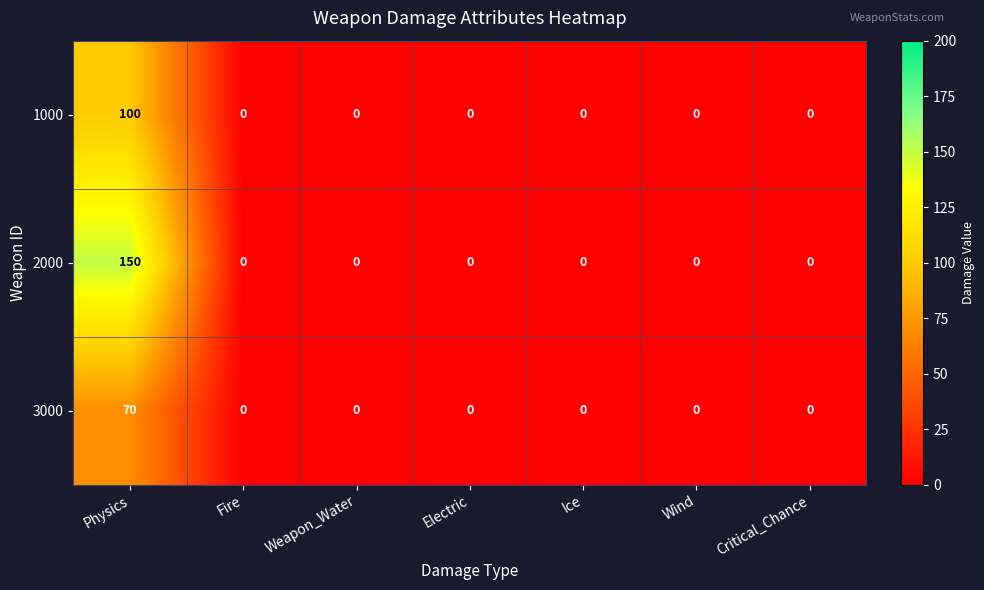

Reading left to right, extract all data points from this chart.

1000: Physics=100	Fire=0	Weapon_Water=0	Electric=0	Ice=0	Wind=0	Critical_Chance=0
2000: Physics=150	Fire=0	Weapon_Water=0	Electric=0	Ice=0	Wind=0	Critical_Chance=0
3000: Physics=70	Fire=0	Weapon_Water=0	Electric=0	Ice=0	Wind=0	Critical_Chance=0